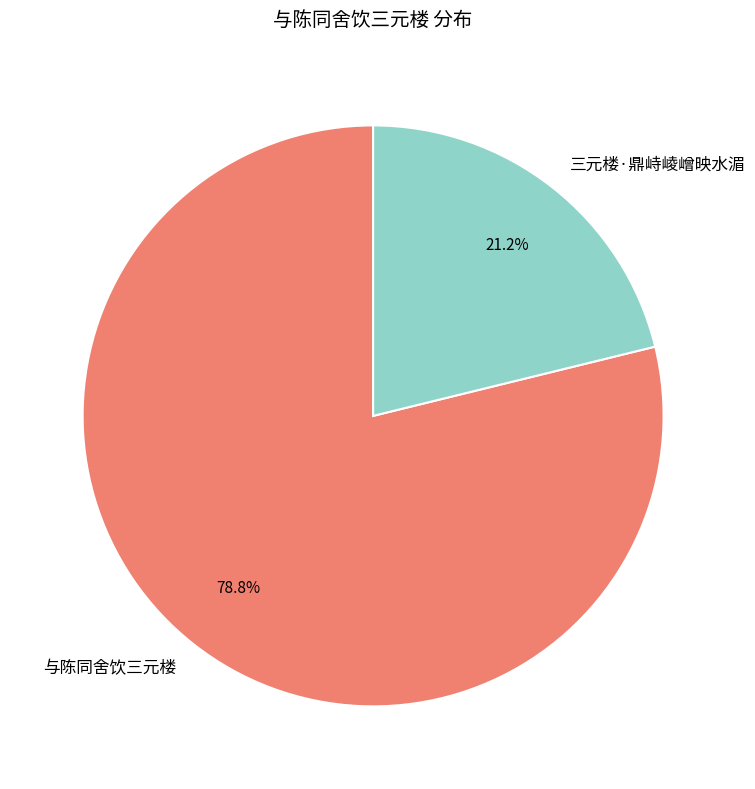

Is it true that 与陈同舍饮三元楼 is 10% of the pie?

False